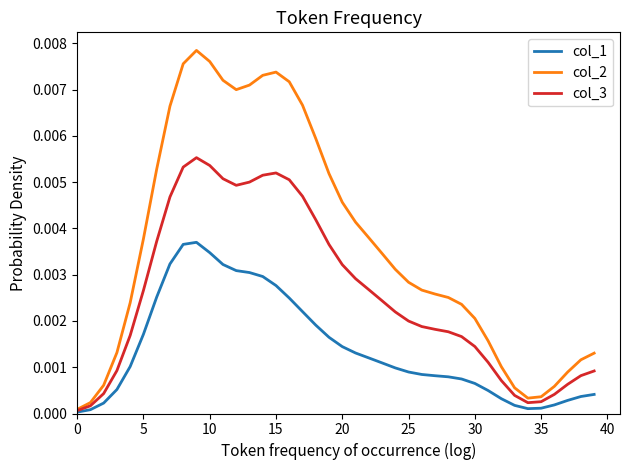

Which series has the largest total across all categories?

col_2